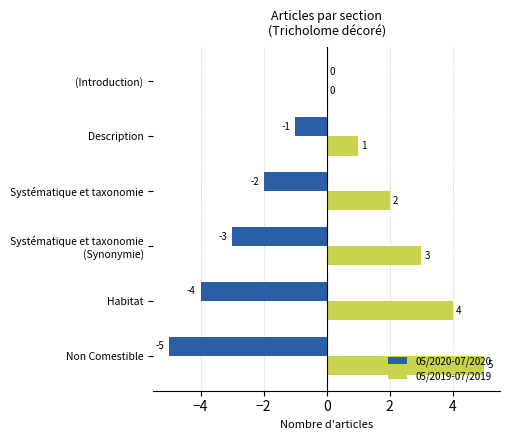

At which label does 05/2019-07/2019 reach its peak?

Non Comestible